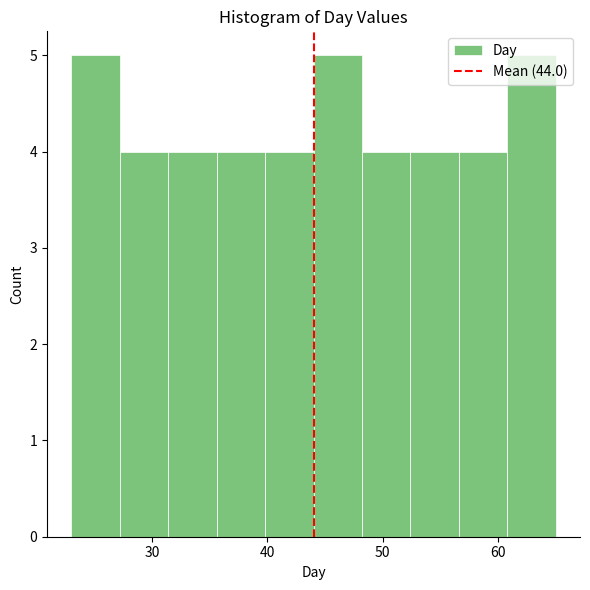

What is the height of the bar covering 44.0 to 48.2 on the x-axis? Neither the bar edges nor the heights are printed on the chart, so give them approximately, as read against the axes.

5